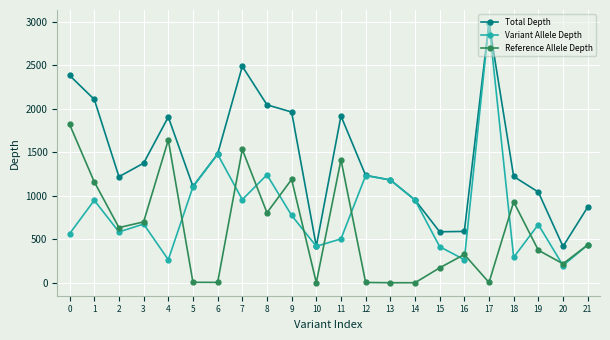

Which series has the widest spread of values?

Variant Allele Depth